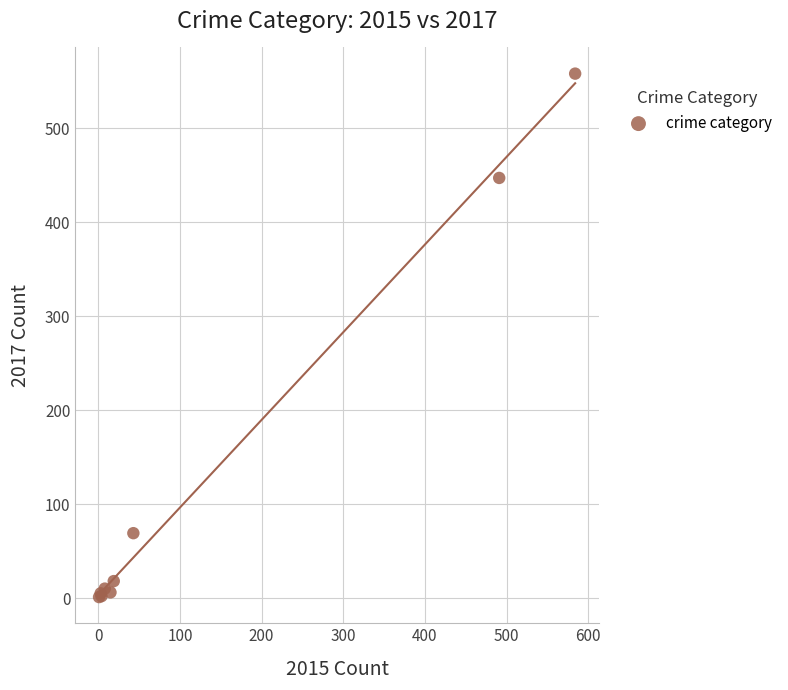

What Y value in the scatter plot is closest to 279?

447